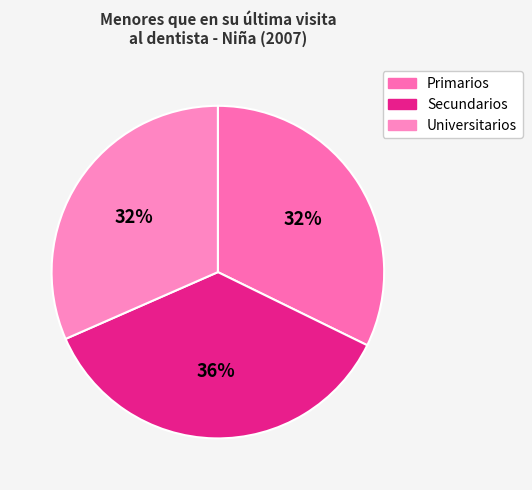

What percentage do Primarios and Secundarios together represent?

68.4%